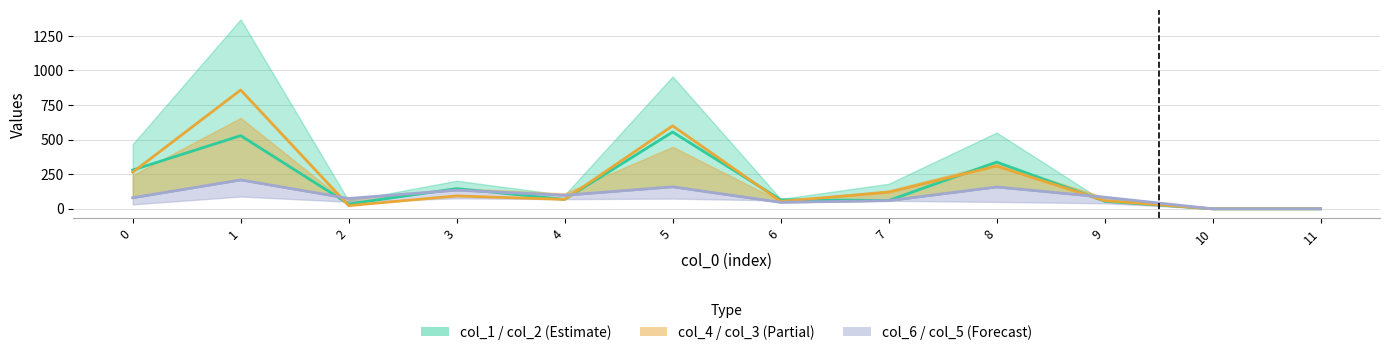

How many lines are shown in the chart?

3